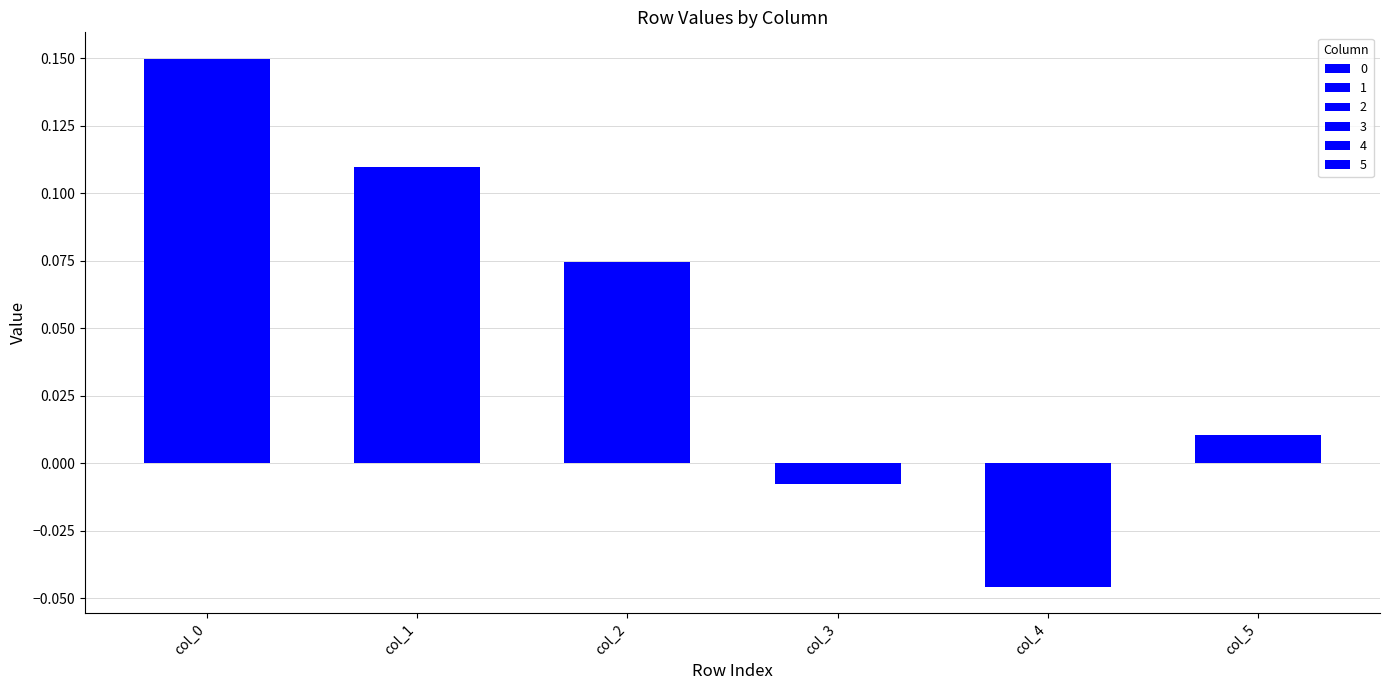

Is it true that 0 equals 0.1 at 1?

True